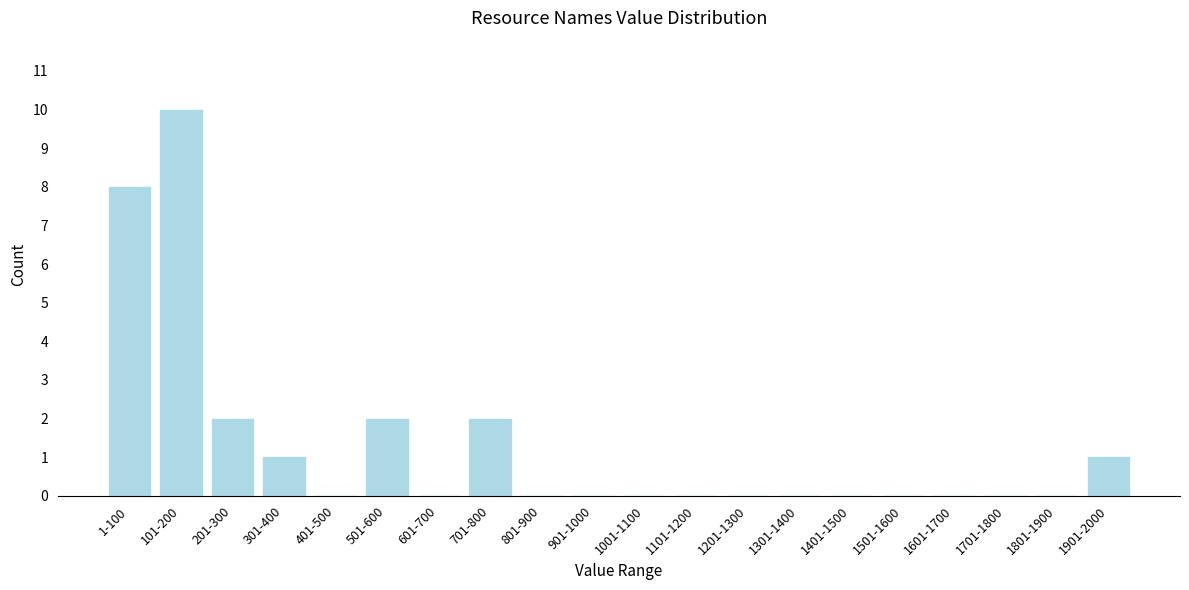

Reading left to right, transcribe all the data shown in this chart.

1-100=8	101-200=10	201-300=2	301-400=1	401-500=0	501-600=2	601-700=0	701-800=2	801-900=0	901-1000=0	1001-1100=0	1101-1200=0	1201-1300=0	1301-1400=0	1401-1500=0	1501-1600=0	1601-1700=0	1701-1800=0	1801-1900=0	1901-2000=1